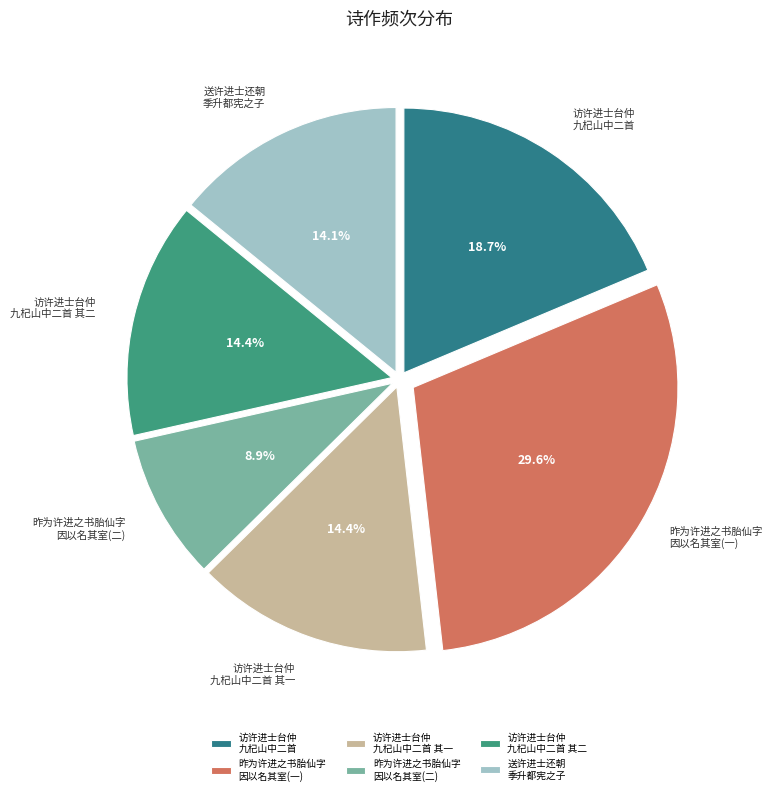

Combined, do 昨为许进之书胎仙字 因以名其室(二) and 访许进士台仲 九杞山中二首 account for over 50%?

No